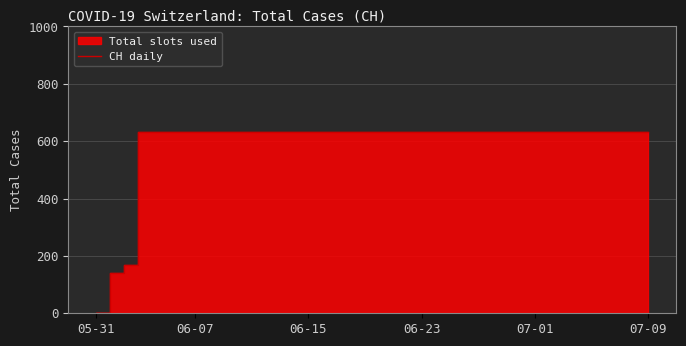

What is the maximum value shown in the chart?

631